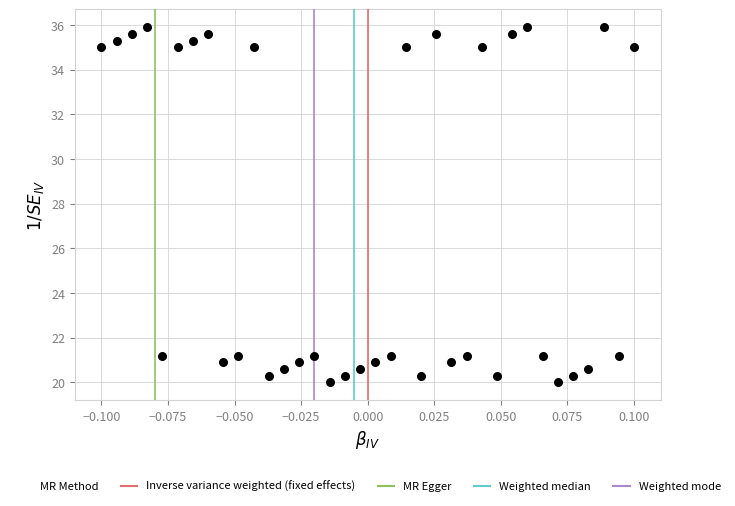

Count the number of points in this scatter plot.

36